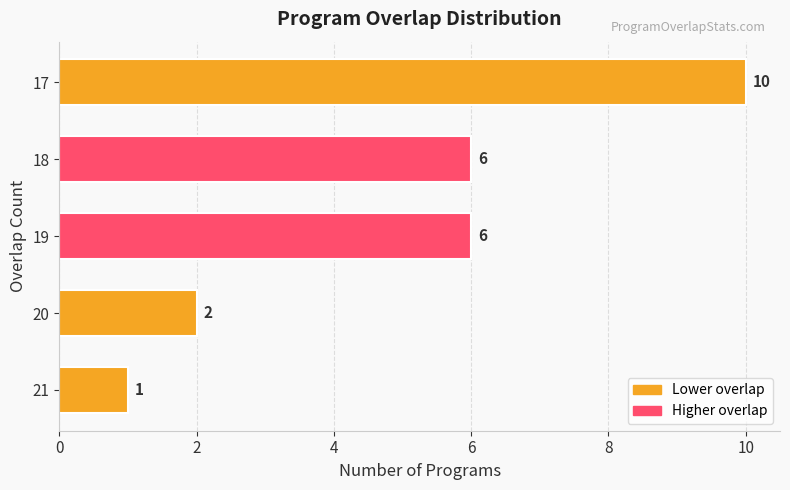

What is the greatest value displayed?

10